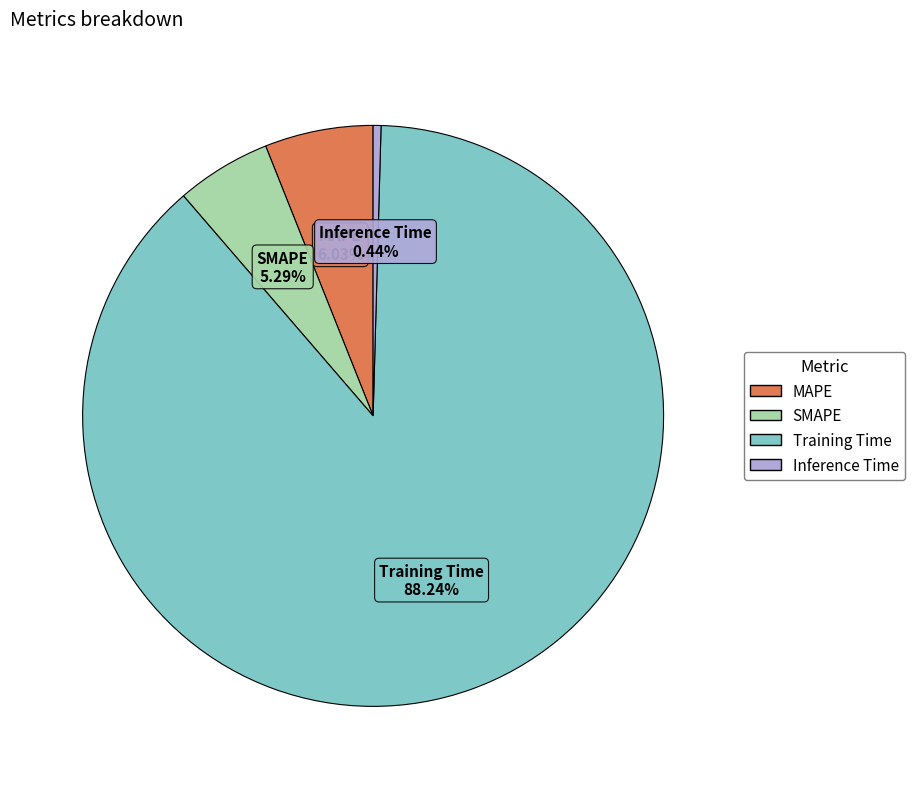

To the nearest percent, what percentage of the pie is MAPE?

6%